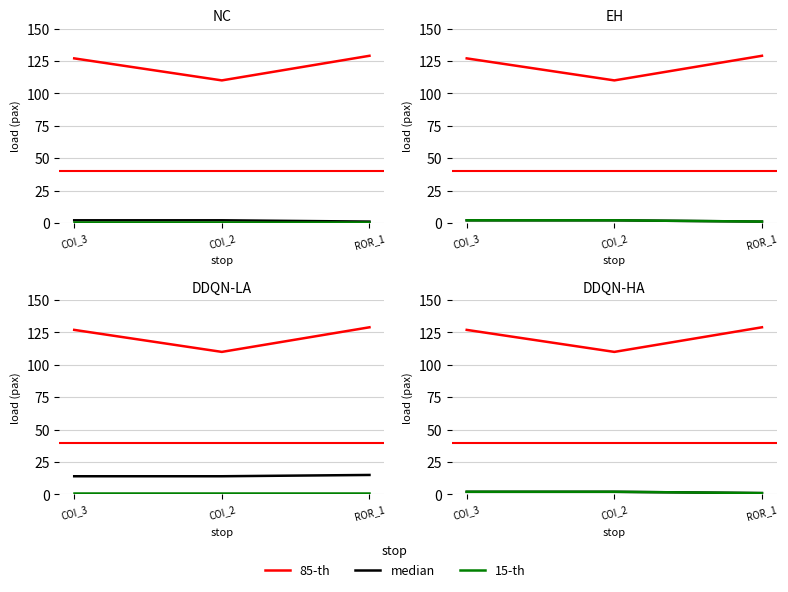

Is it true that median equals 2 at COI_3?

True